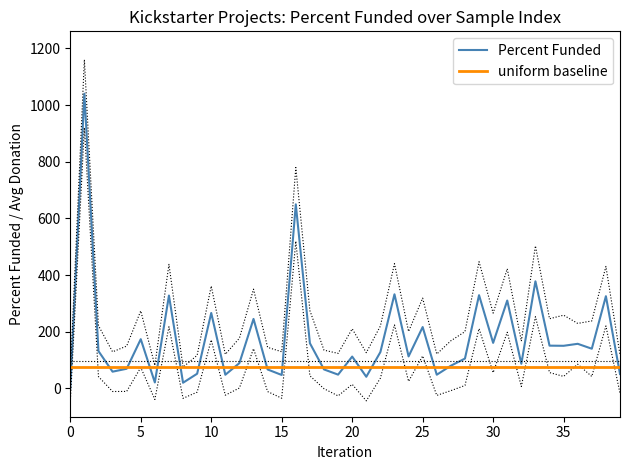

How many categories are shown in the chart?

40